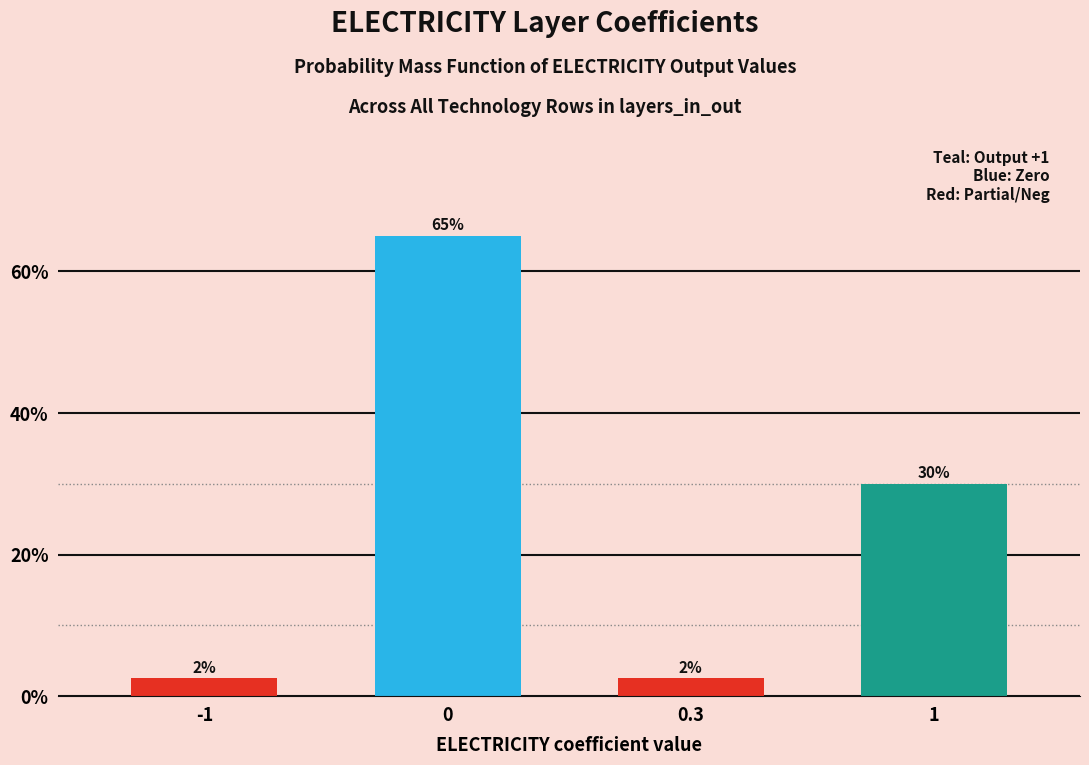

What is the label of the 1st bar from the right?

1